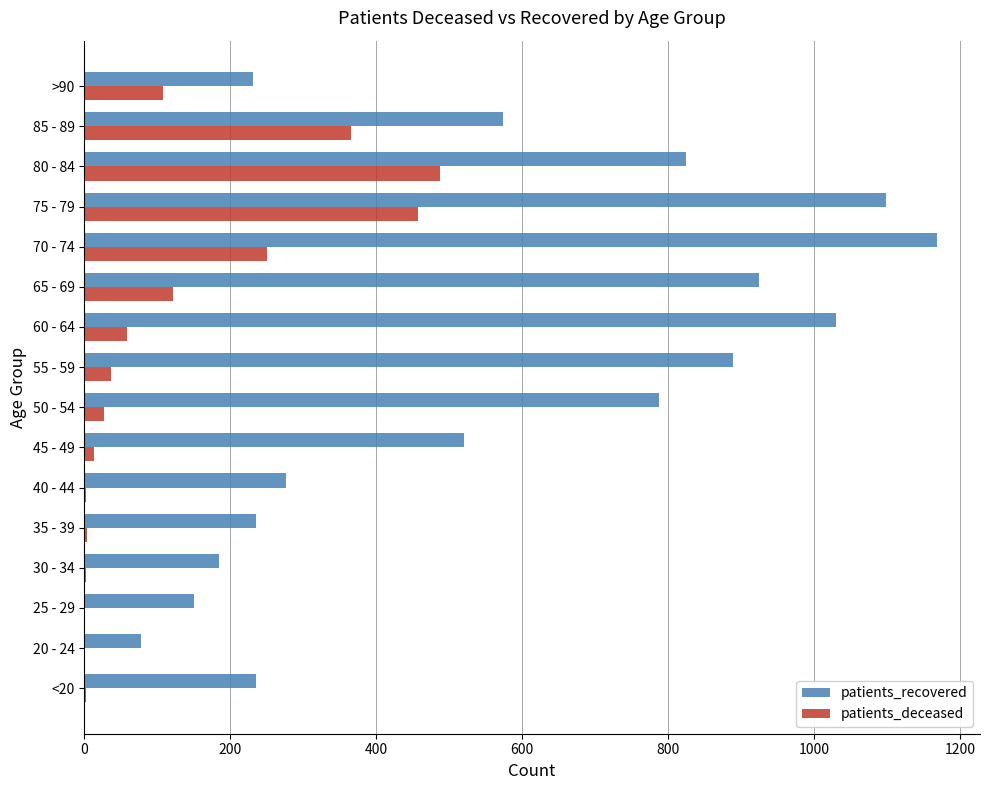

Which category has the highest value in the patients_recovered series?

70 - 74